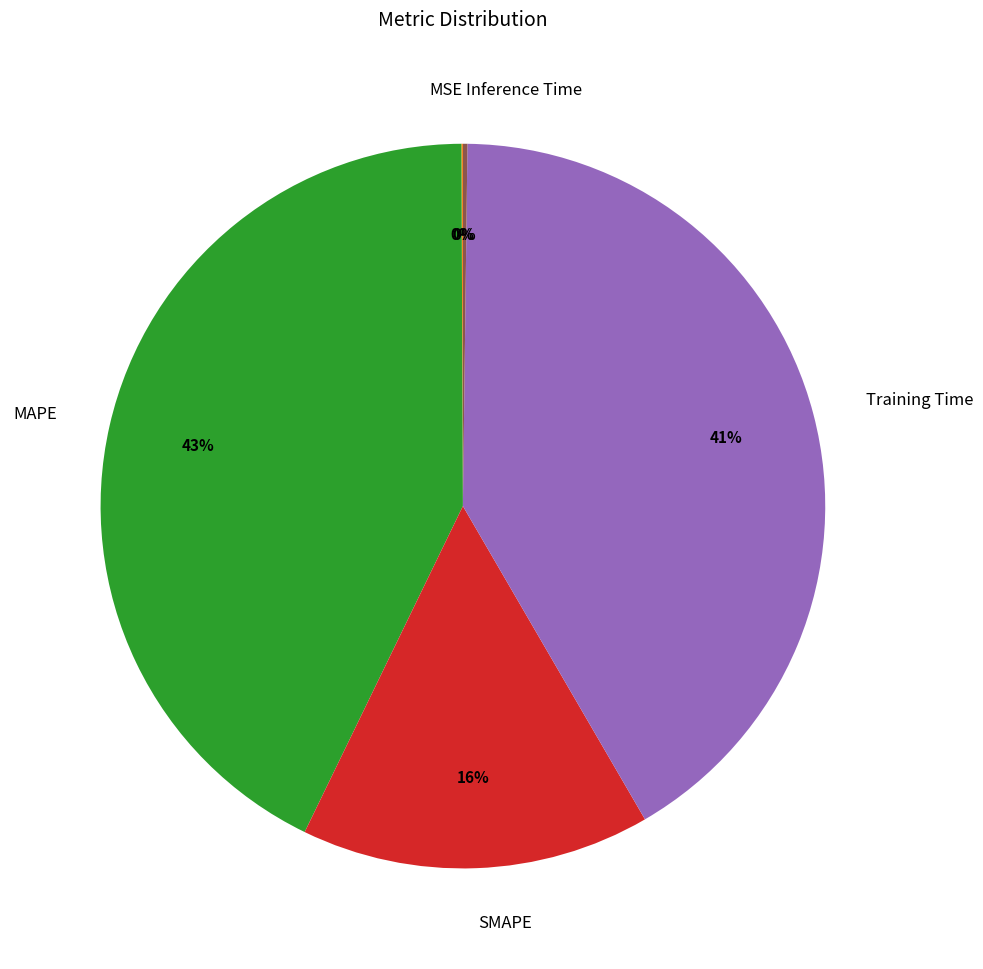

Is it true that MAPE is 43% of the pie?

True